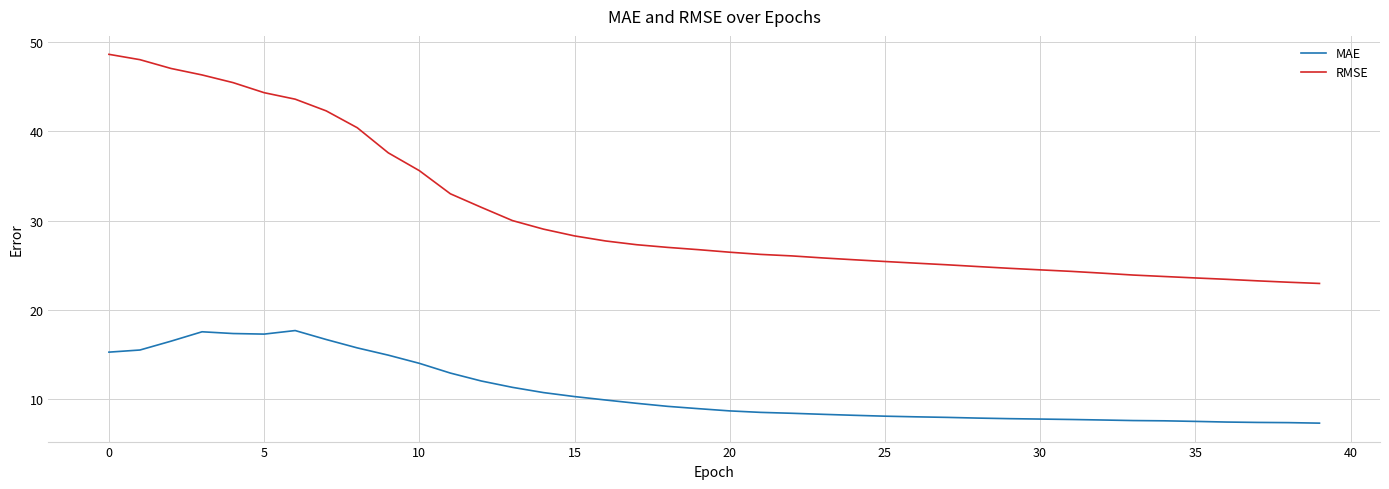

How many lines are shown in the chart?

2